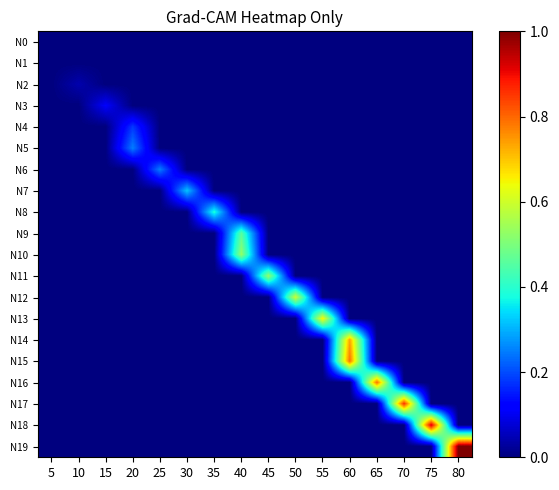

Reading right to left, transcribe all the data shown in this chart.

N0: 80=0.0	75=0.0	70=0.0	65=0.0	60=0.0	55=0.0	50=0.0	45=0.0	40=0.0	35=0.0	30=0.0	25=0.0	20=0.0	15=0.0	10=0.0	5=0.0
N1: 80=0.0	75=0.0	70=0.0	65=0.0	60=0.0	55=0.0	50=0.0	45=0.0	40=0.0	35=0.0	30=0.0	25=0.0	20=0.0	15=0.0	10=0.0	5=0.0
N2: 80=0.0	75=0.0	70=0.0	65=0.0	60=0.0	55=0.0	50=0.0	45=0.0	40=0.0	35=0.0	30=0.0	25=0.0	20=0.0	15=0.0	10=0.0	5=0.0
N3: 80=0.0	75=0.0	70=0.0	65=0.0	60=0.0	55=0.0	50=0.0	45=0.0	40=0.0	35=0.0	30=0.0	25=0.0	20=0.0	15=0.1	10=0.0	5=0.0
N4: 80=0.0	75=0.0	70=0.0	65=0.0	60=0.0	55=0.0	50=0.0	45=0.0	40=0.0	35=0.0	30=0.0	25=0.0	20=0.2	15=0.0	10=0.0	5=0.0
N5: 80=0.0	75=0.0	70=0.0	65=0.0	60=0.0	55=0.0	50=0.0	45=0.0	40=0.0	35=0.0	30=0.0	25=0.0	20=0.2	15=0.0	10=0.0	5=0.0
N6: 80=0.0	75=0.0	70=0.0	65=0.0	60=0.0	55=0.0	50=0.0	45=0.0	40=0.0	35=0.0	30=0.0	25=0.2	20=0.0	15=0.0	10=0.0	5=0.0
N7: 80=0.0	75=0.0	70=0.0	65=0.0	60=0.0	55=0.0	50=0.0	45=0.0	40=0.0	35=0.0	30=0.3	25=0.0	20=0.0	15=0.0	10=0.0	5=0.0
N8: 80=0.0	75=0.0	70=0.0	65=0.0	60=0.0	55=0.0	50=0.0	45=0.0	40=0.0	35=0.4	30=0.0	25=0.0	20=0.0	15=0.0	10=0.0	5=0.0
N9: 80=0.0	75=0.0	70=0.0	65=0.0	60=0.0	55=0.0	50=0.0	45=0.0	40=0.5	35=0.0	30=0.0	25=0.0	20=0.0	15=0.0	10=0.0	5=0.0
N10: 80=0.0	75=0.0	70=0.0	65=0.0	60=0.0	55=0.0	50=0.0	45=0.0	40=0.5	35=0.0	30=0.0	25=0.0	20=0.0	15=0.0	10=0.0	5=0.0
N11: 80=0.0	75=0.0	70=0.0	65=0.0	60=0.0	55=0.0	50=0.0	45=0.5	40=0.0	35=0.0	30=0.0	25=0.0	20=0.0	15=0.0	10=0.0	5=0.0
N12: 80=0.0	75=0.0	70=0.0	65=0.0	60=0.0	55=0.0	50=0.6	45=0.0	40=0.0	35=0.0	30=0.0	25=0.0	20=0.0	15=0.0	10=0.0	5=0.0
N13: 80=0.0	75=0.0	70=0.0	65=0.0	60=0.0	55=0.7	50=0.0	45=0.0	40=0.0	35=0.0	30=0.0	25=0.0	20=0.0	15=0.0	10=0.0	5=0.0
N14: 80=0.0	75=0.0	70=0.0	65=0.0	60=0.7	55=0.0	50=0.0	45=0.0	40=0.0	35=0.0	30=0.0	25=0.0	20=0.0	15=0.0	10=0.0	5=0.0
N15: 80=0.0	75=0.0	70=0.0	65=0.0	60=0.8	55=0.0	50=0.0	45=0.0	40=0.0	35=0.0	30=0.0	25=0.0	20=0.0	15=0.0	10=0.0	5=0.0
N16: 80=0.0	75=0.0	70=0.0	65=0.8	60=0.0	55=0.0	50=0.0	45=0.0	40=0.0	35=0.0	30=0.0	25=0.0	20=0.0	15=0.0	10=0.0	5=0.0
N17: 80=0.0	75=0.0	70=0.9	65=0.0	60=0.0	55=0.0	50=0.0	45=0.0	40=0.0	35=0.0	30=0.0	25=0.0	20=0.0	15=0.0	10=0.0	5=0.0
N18: 80=0.0	75=0.9	70=0.0	65=0.0	60=0.0	55=0.0	50=0.0	45=0.0	40=0.0	35=0.0	30=0.0	25=0.0	20=0.0	15=0.0	10=0.0	5=0.0
N19: 80=1.0	75=0.0	70=0.0	65=0.0	60=0.0	55=0.0	50=0.0	45=0.0	40=0.0	35=0.0	30=0.0	25=0.0	20=0.0	15=0.0	10=0.0	5=0.0